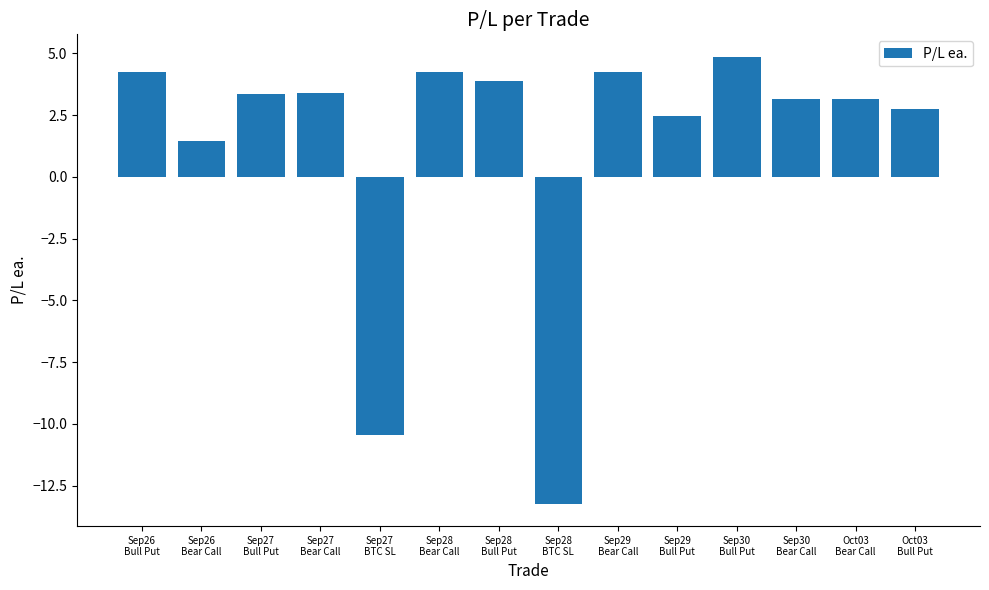

What is the smallest value displayed?

-13.2